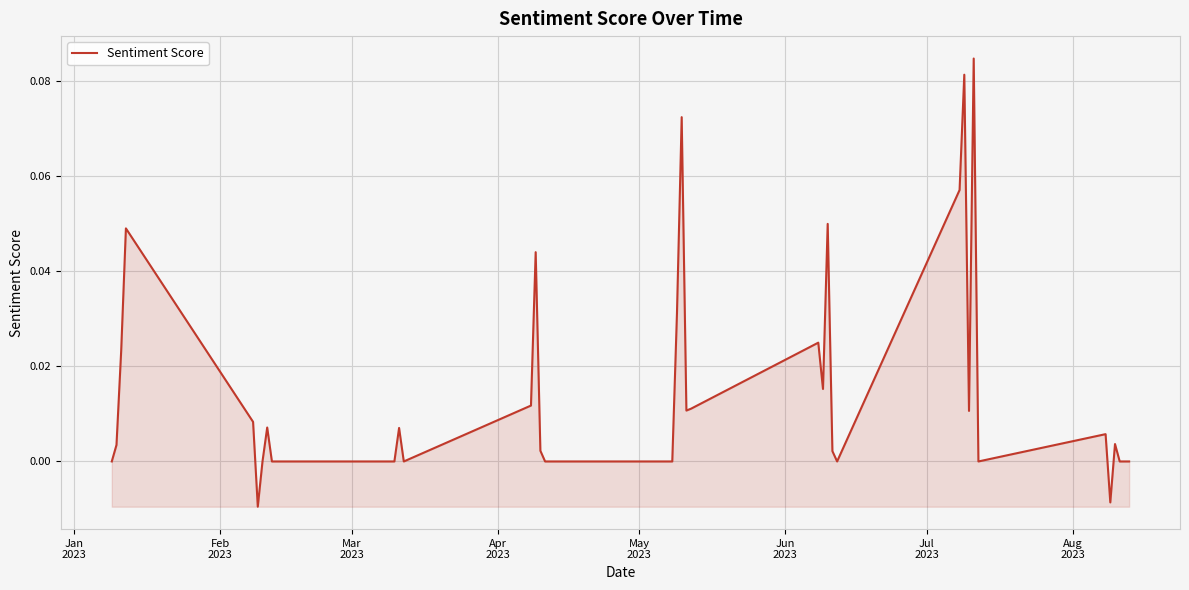

True or false: the data has more than 0 interior local peaks.

True